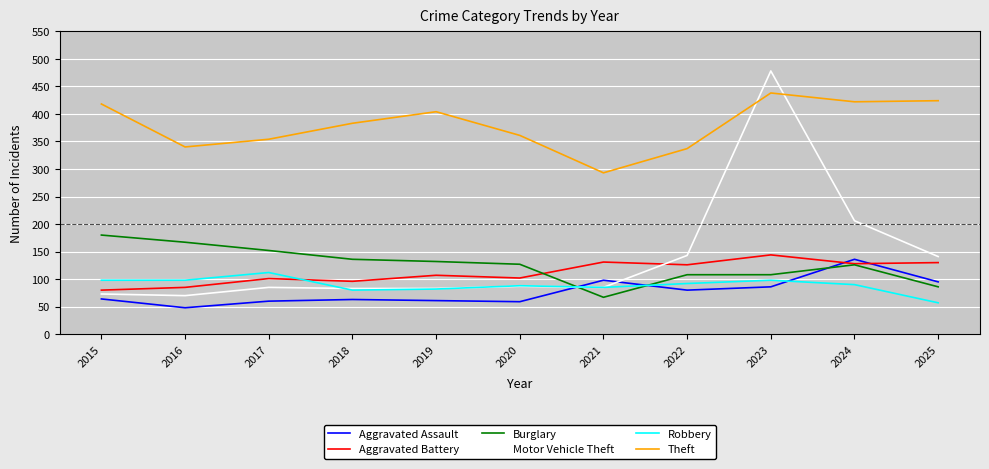

List the series in order of their peak value, lowest first.

Robbery, Aggravated Assault, Aggravated Battery, Burglary, Theft, Motor Vehicle Theft